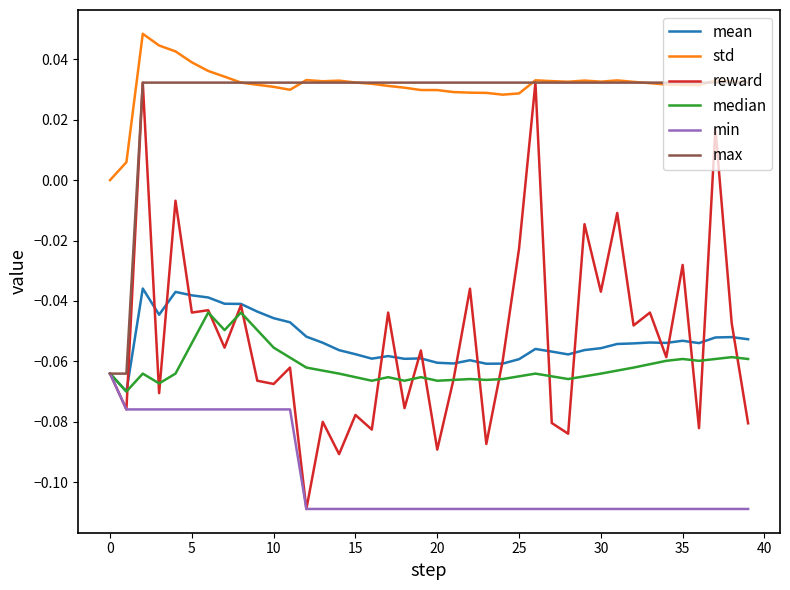

Which series has the largest range (max minus min)?

reward